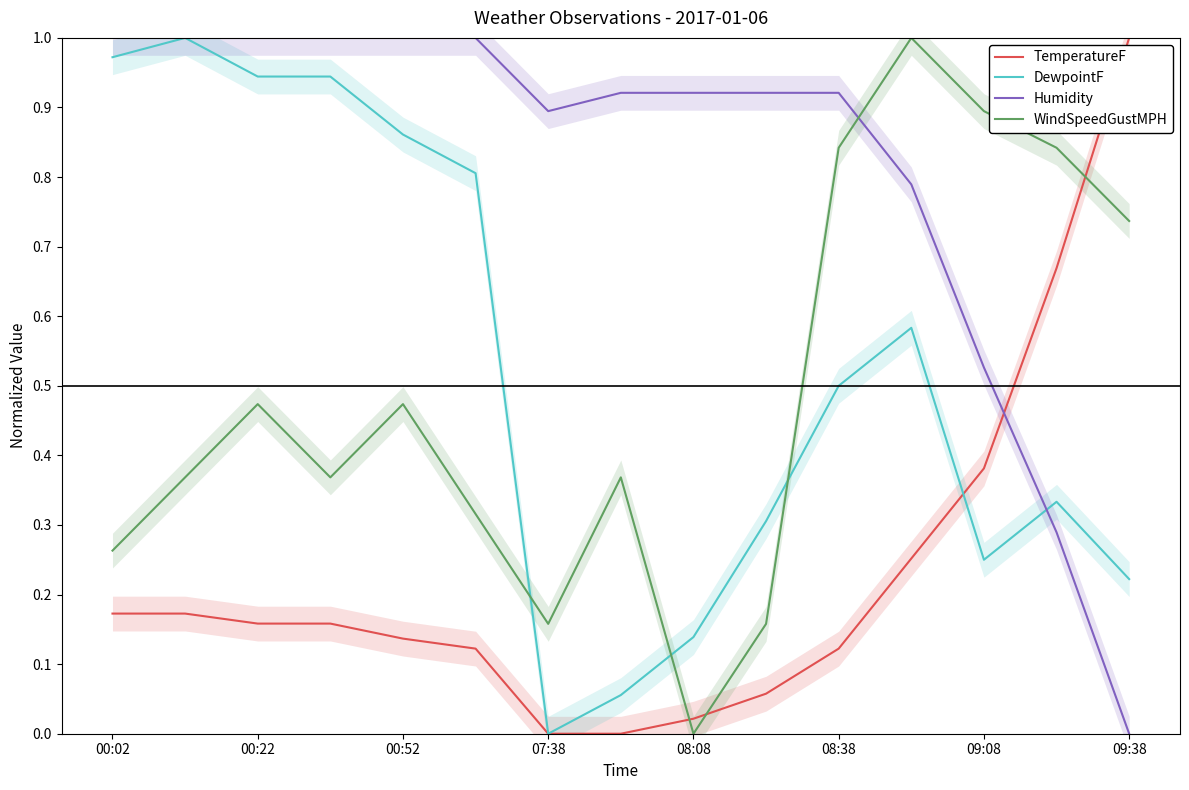

True or false: WindSpeedGustMPH has more than 2 points higher than both neighbors.

True